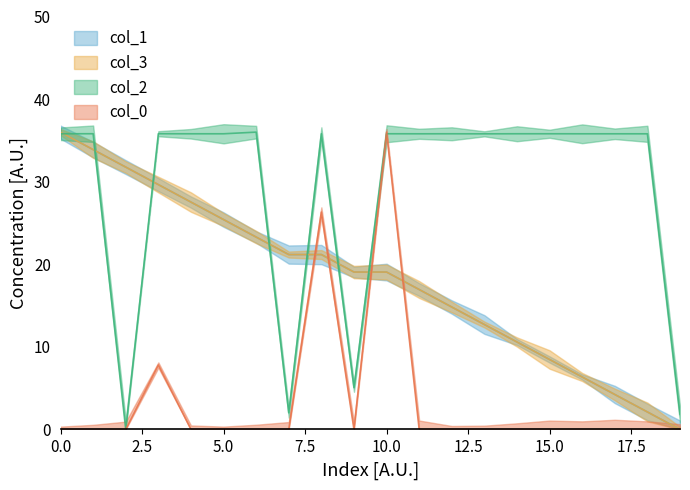

Reading left to right, transcribe all the data shown in this chart.

col_1: 36.0	33.9	31.8	29.6	27.5	25.4	23.3	21.2	21.2	19.1	19.1	16.9	14.8	12.7	10.6	8.5	6.4	4.2	2.1	0.0
col_3: 36.0	33.9	31.8	29.6	27.5	25.4	23.3	21.2	21.2	19.1	19.1	16.9	14.8	12.7	10.6	8.5	6.4	4.2	2.1	0.0
col_2: 35.8	35.8	0.0	35.8	35.8	35.8	36.0	2.0	35.8	5.1	35.8	35.8	35.8	35.8	35.8	35.8	35.8	35.8	35.8	1.8
col_0: 0.0	0.0	0.0	7.8	0.0	0.0	0.0	0.0	26.3	0.0	36.0	0.0	0.0	0.0	0.0	0.0	0.0	0.0	0.0	0.0